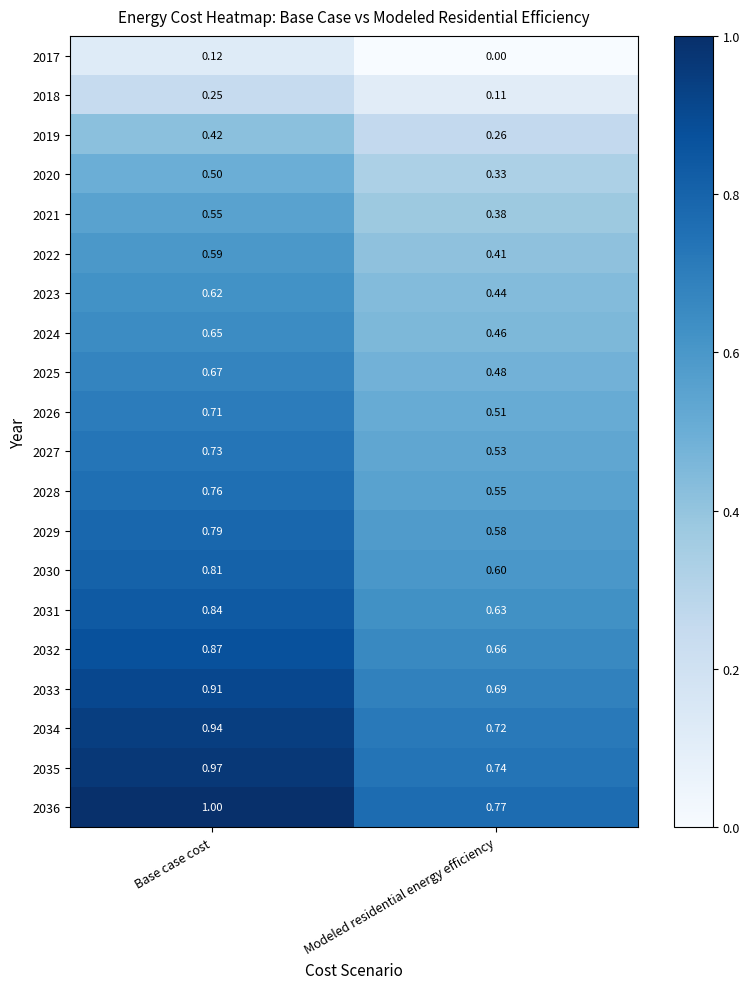

At Modeled residential energy efficiency, list the series in order from largest to smallest.

2036, 2035, 2034, 2033, 2032, 2031, 2030, 2029, 2028, 2027, 2026, 2025, 2024, 2023, 2022, 2021, 2020, 2019, 2018, 2017